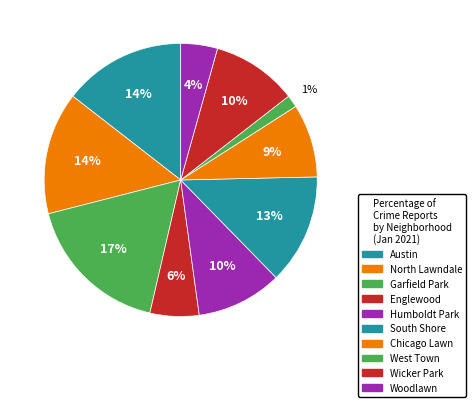

What is the total percentage of Humboldt Park and South Shore?

23.2%